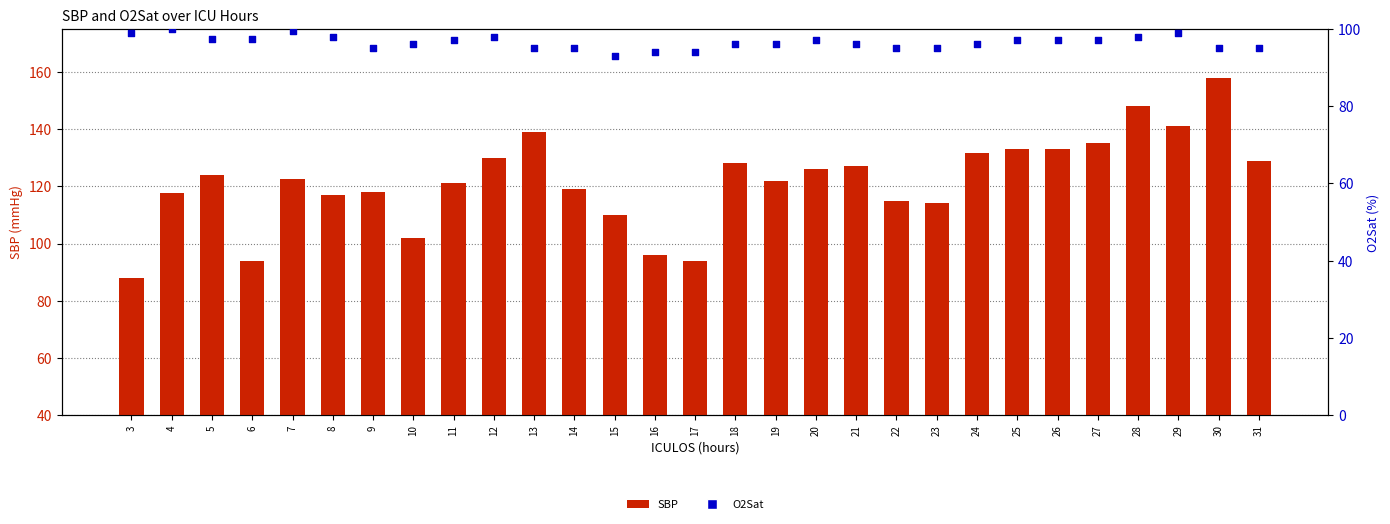

At how many categories does at least one series exceed 114?

22